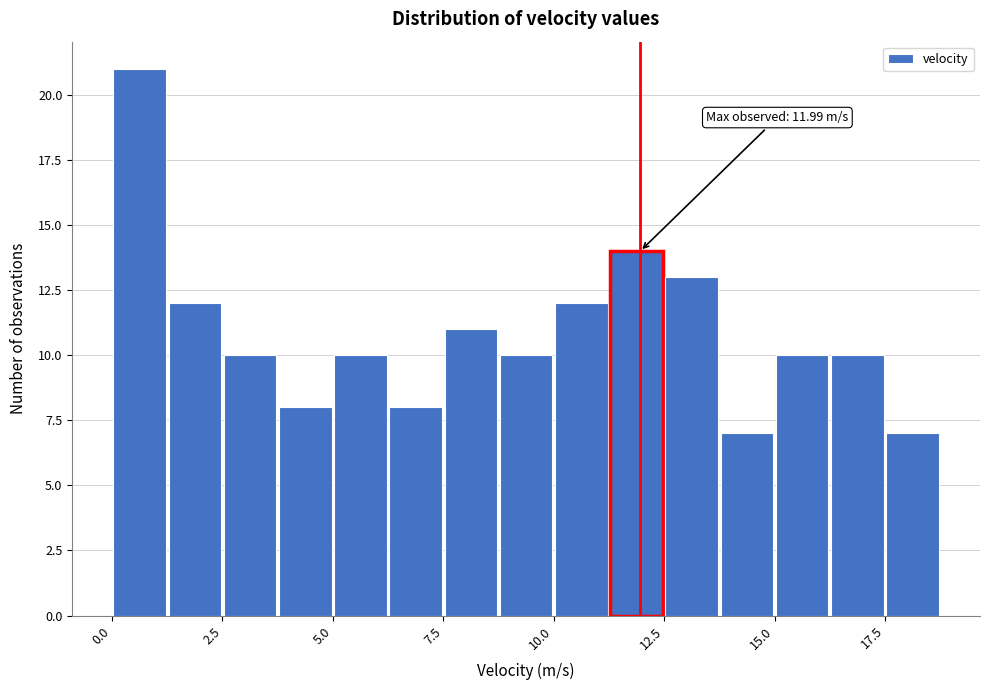

Around what value on the x-axis is the tallest bar? Give the approximate position of its centre, as read against the axis.

0.5